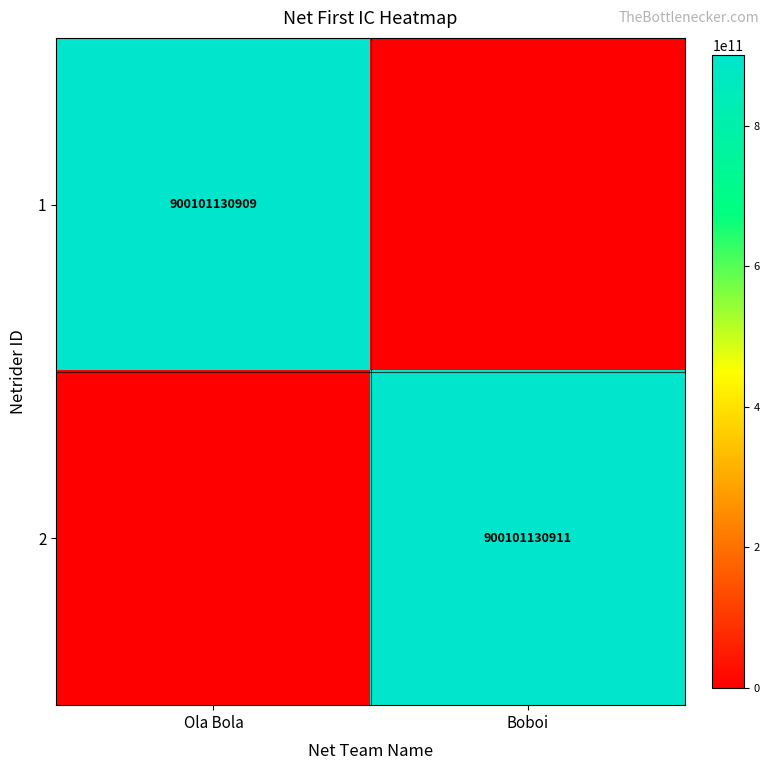

Is it true that 1 equals 427531260095 at Ola Bola?

False